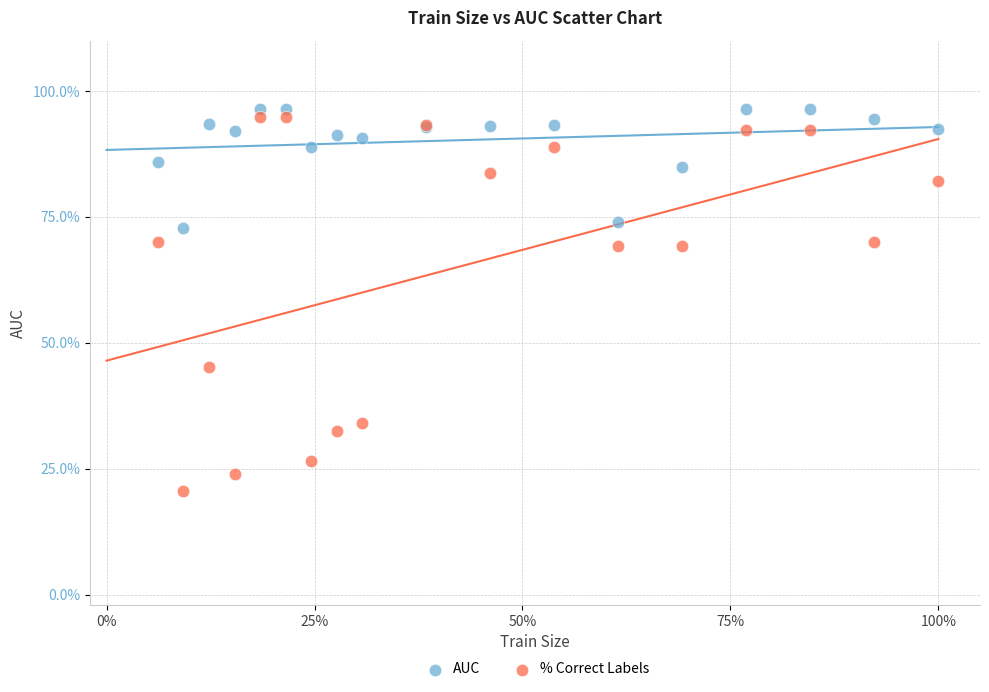

Which series contains the highest Y value?

AUC